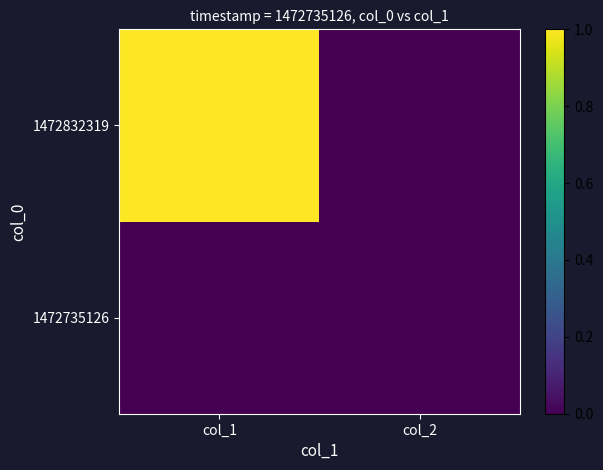

At col_1, list the series in order from largest to smallest.

1472832319, 1472735126